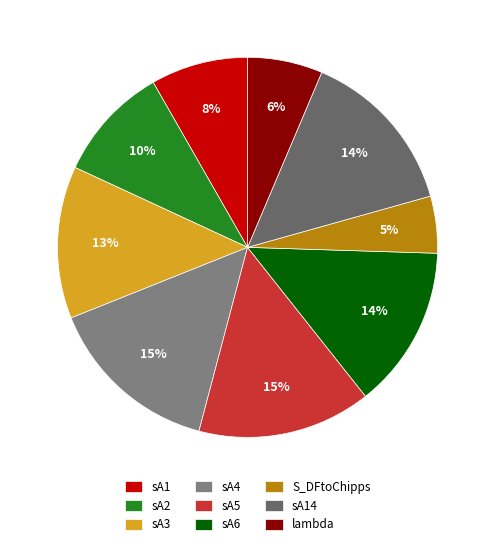

What is the change in value from sA6 to lambda?

-0.5